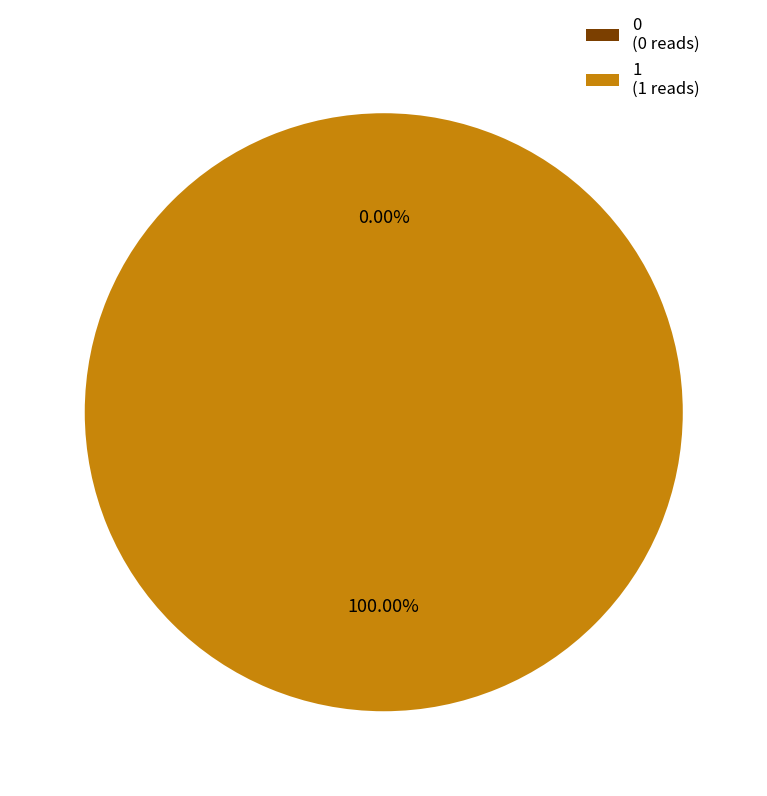

Count the number of slices in the pie.

2